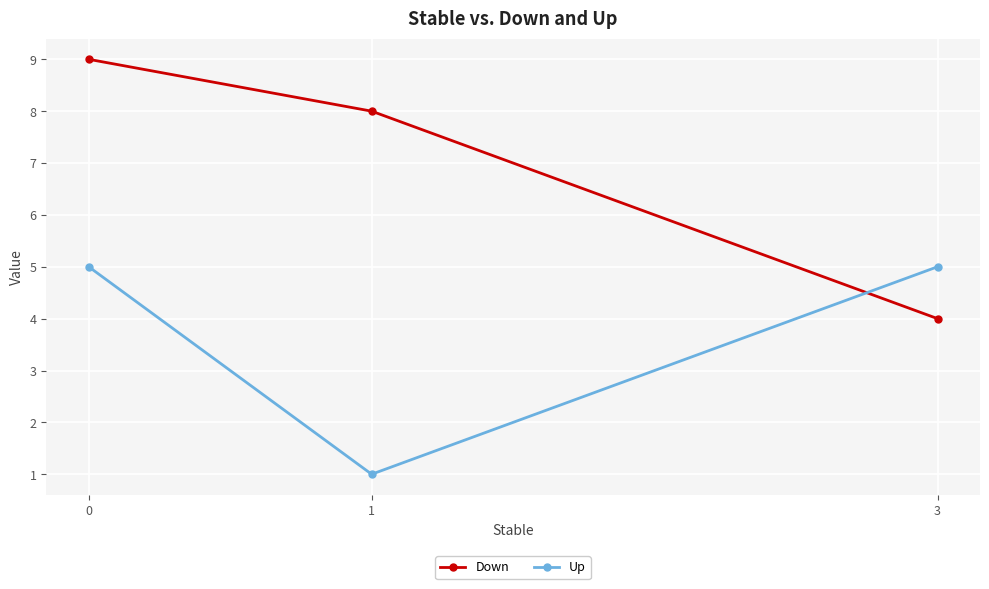

Is it true that Down equals 7 at 3?

False